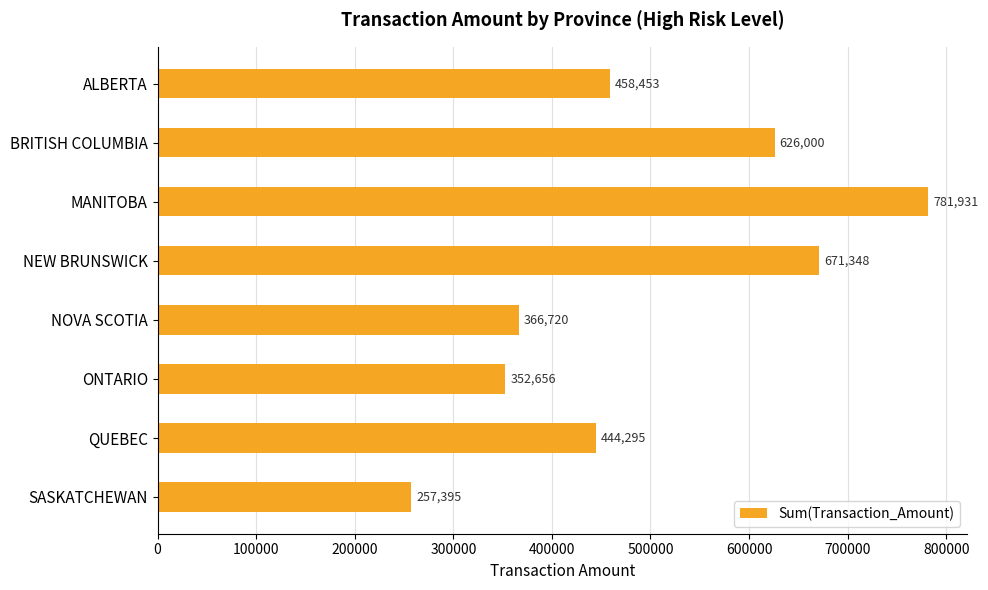

What is the difference between the second highest and minimum values?

413952.9